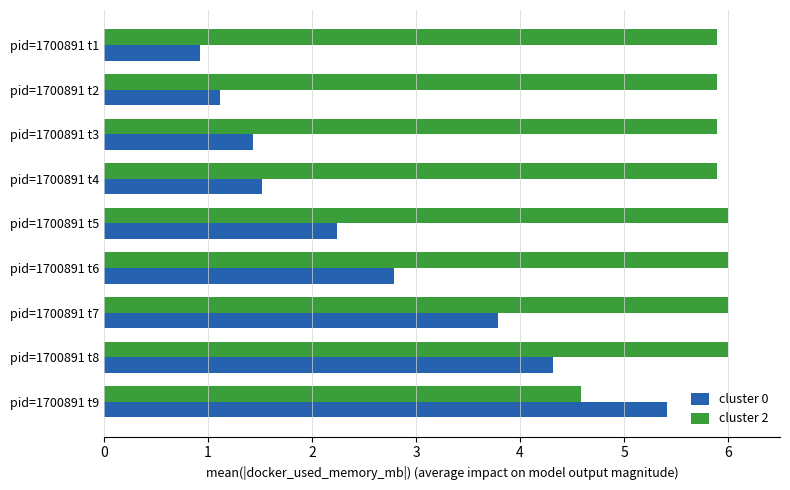

Which category has the highest value in the cluster 0 series?

pid=1700891 t9